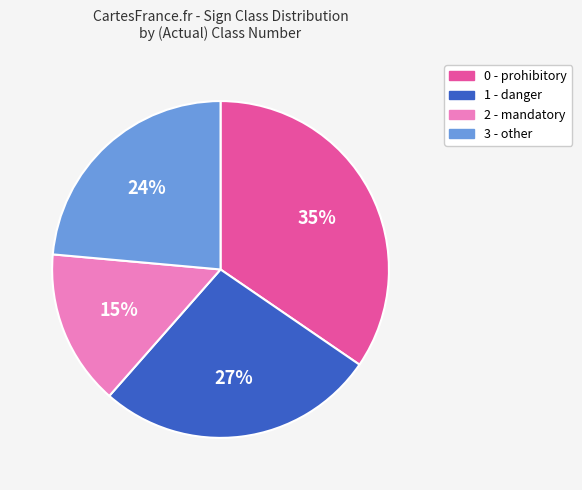

What is the ratio of the value at 0 - prohibitory to the value at 3 - other?

1.5